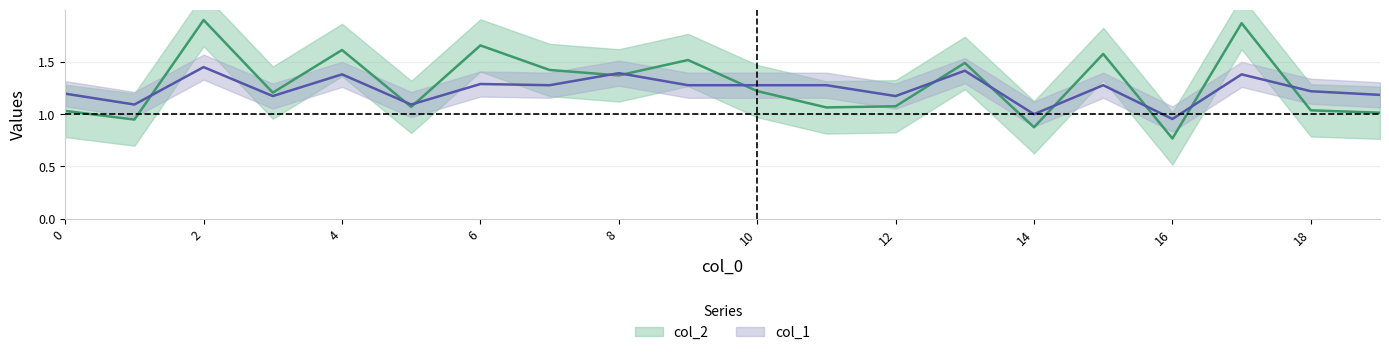

What is the sum of the col_1 values at 11 and 13?

2.7